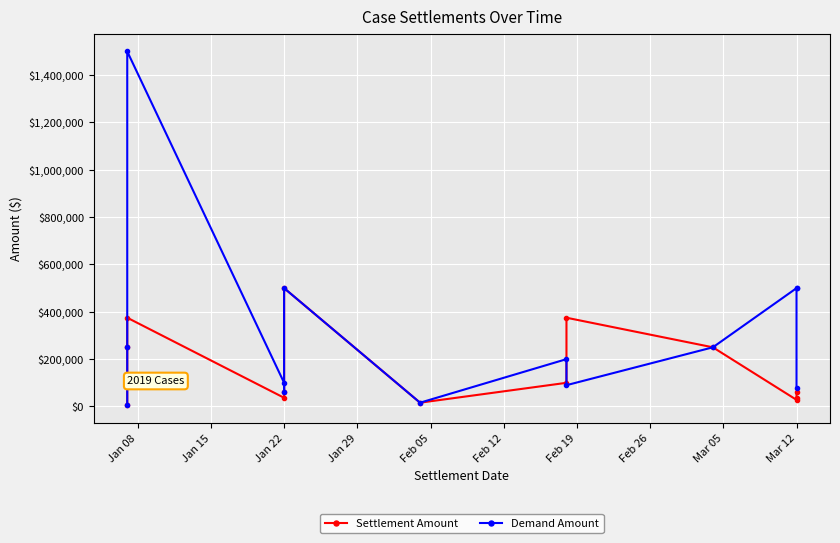

What is the difference between the maximum and second lowest values in the Demand Amount series?

1484000.0